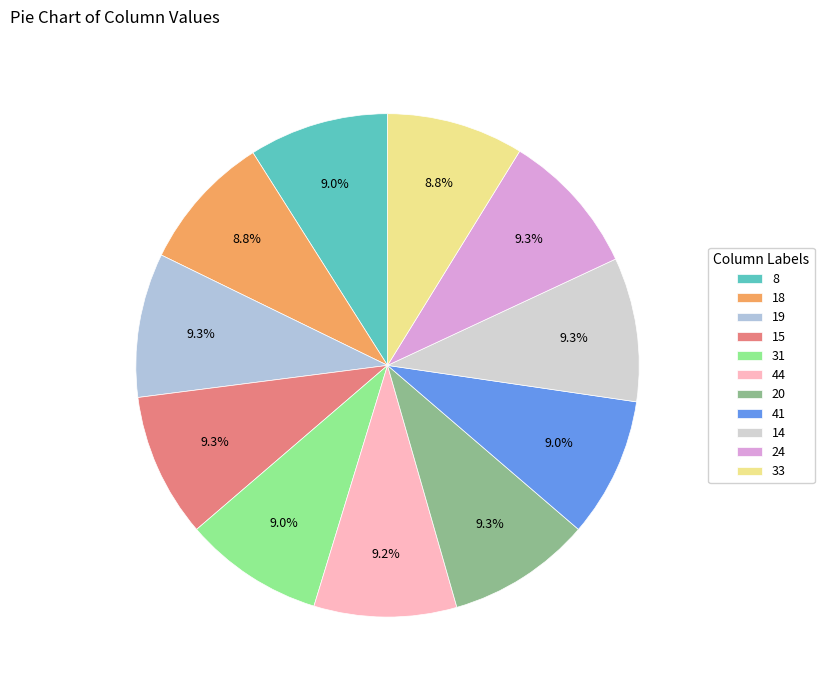

Does 8 represent more than half of the total?

No